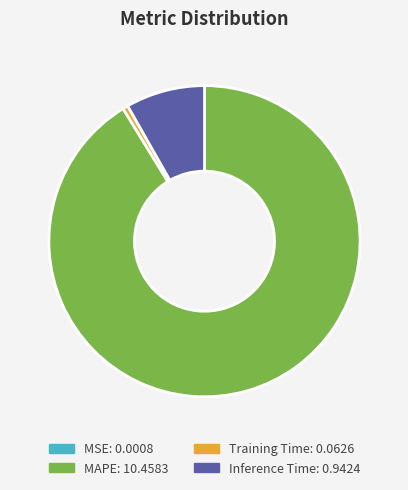

Is the sum of Inference Time and MAPE greater than half?

Yes